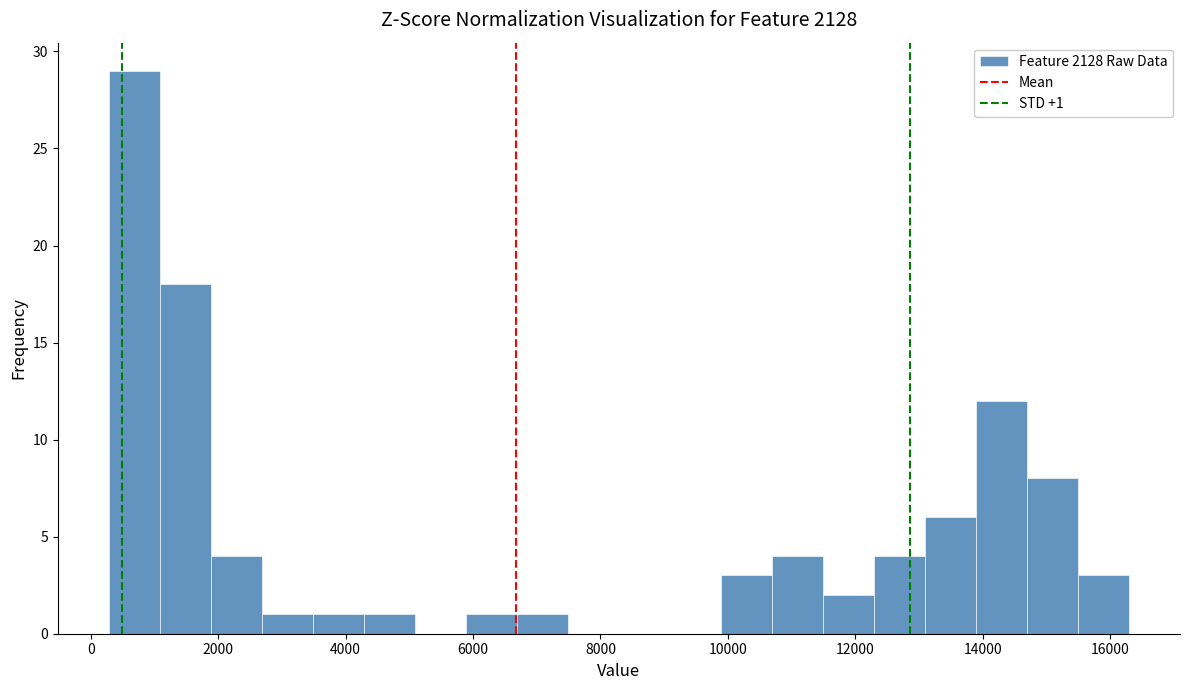

Over which range of the x-axis is the bar tallest?

200 to 1000